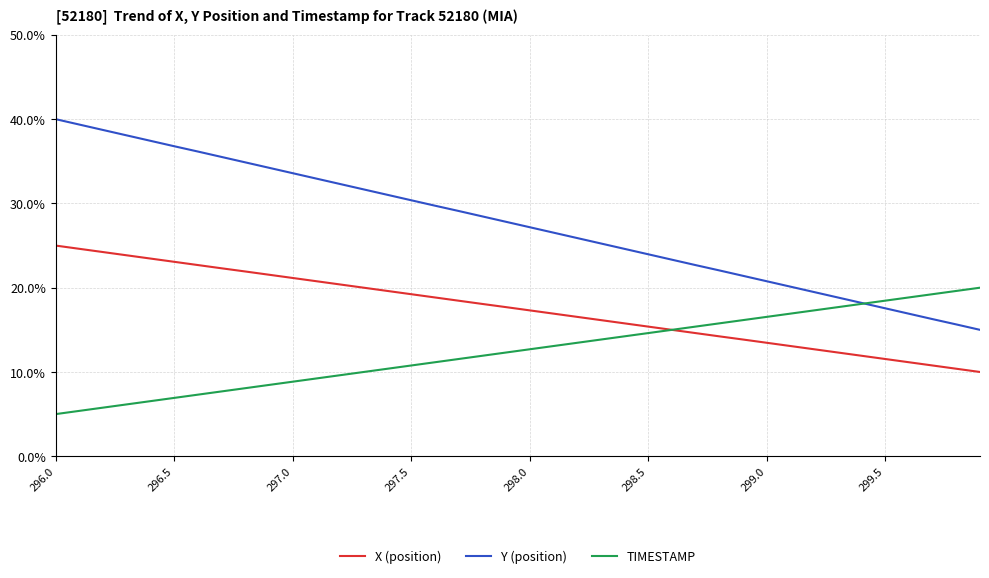

Which series has the largest total across all categories?

Y (position)